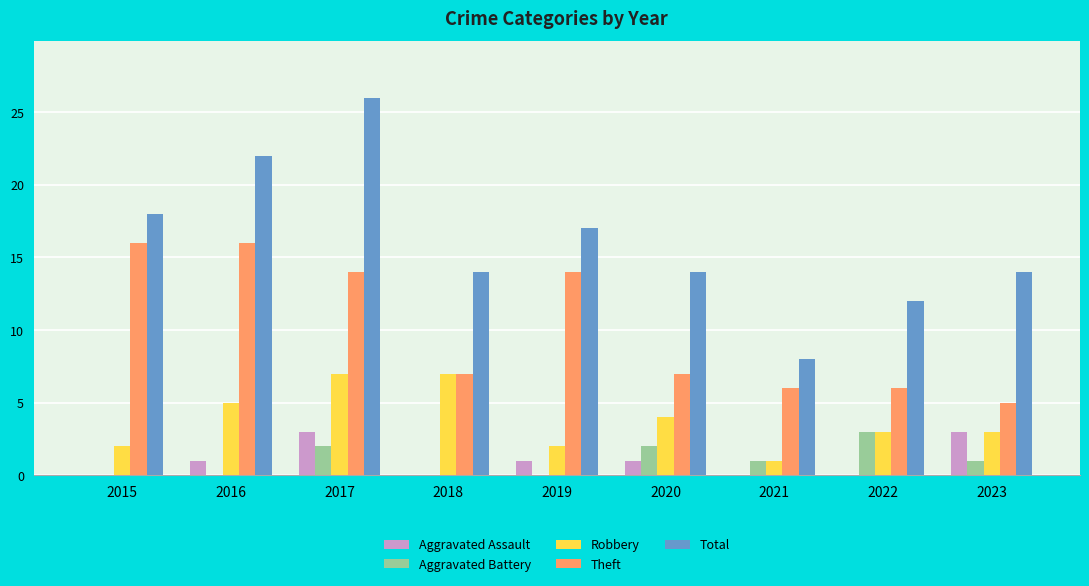

At which category does the chart reach its peak across all series?

2017